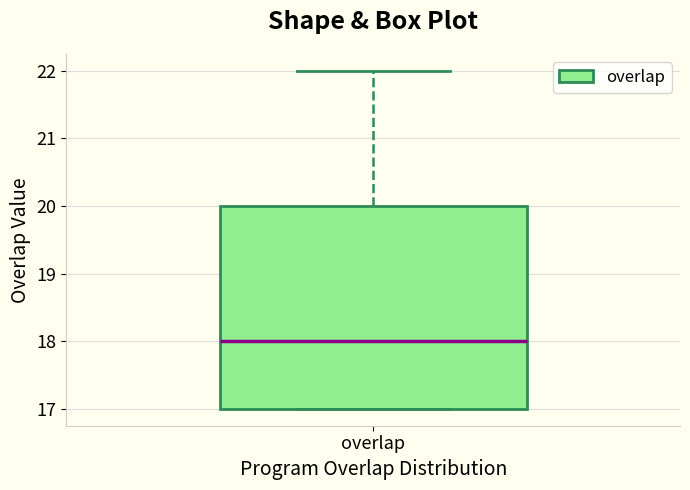

Transcribe this box plot: give where the median line is, the range the box spans, and where the two whiskers end, as read against the y-axis. The values are not printed on the chart, so give them approximately, as read against the axis.

median 18, box 17 to 20, whiskers 17 to 22